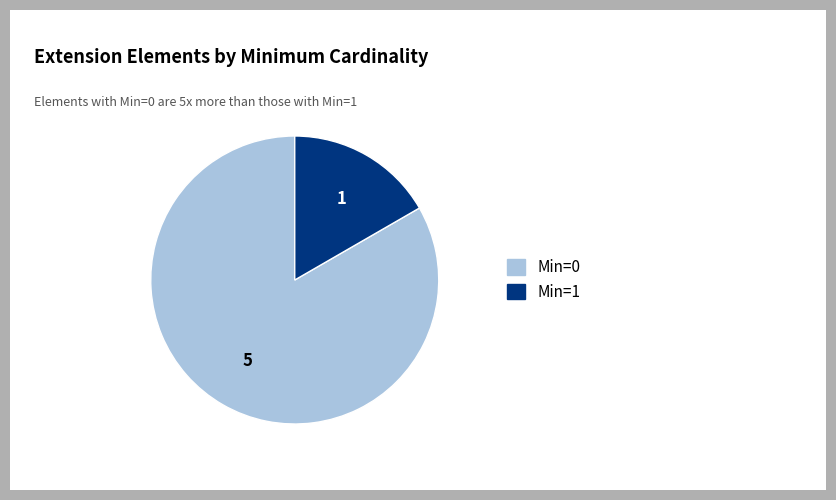

Count the number of slices in the pie.

2